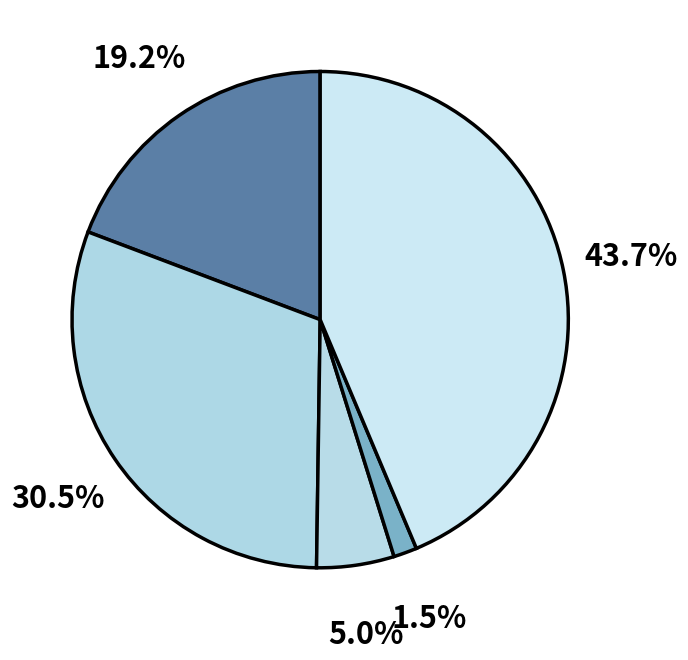

How many slices are in this pie chart?

5